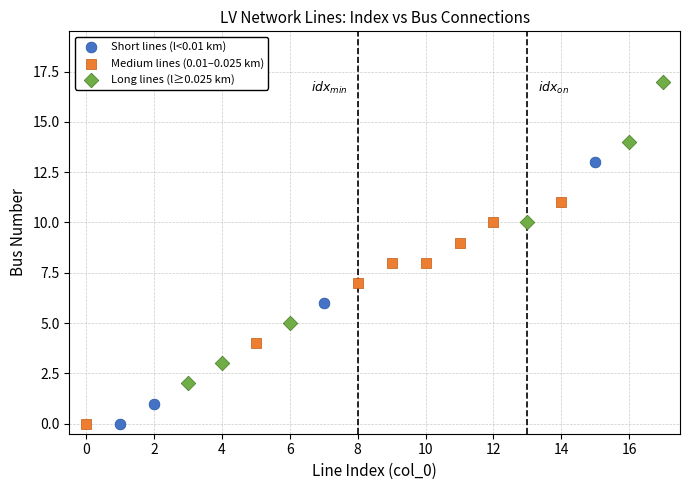

Which series has the largest Y range (max minus min)?

Long lines (l≥0.025 km)